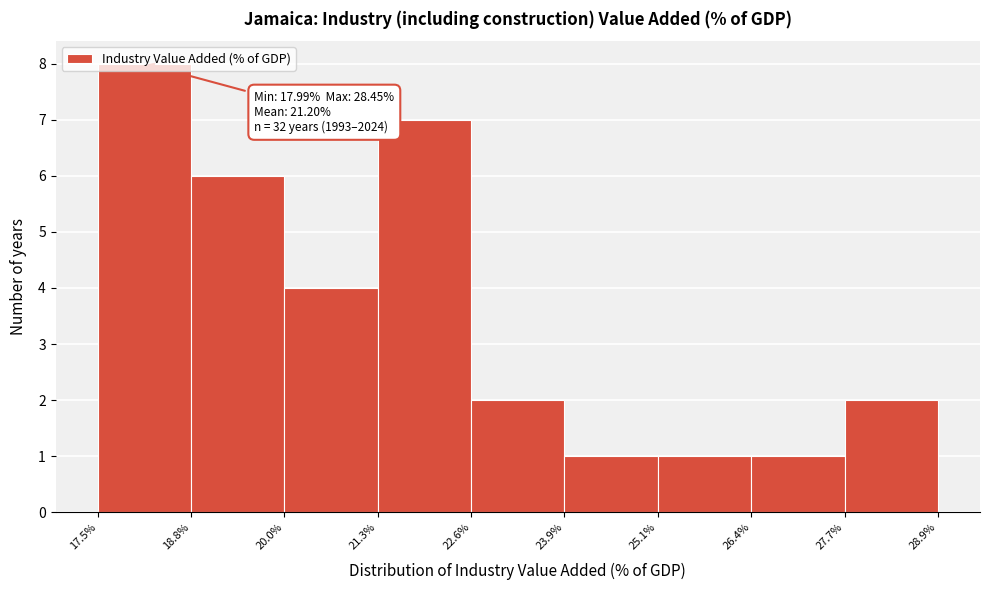

Which range on the x-axis has the tallest bar?

17.5% to 18.8%